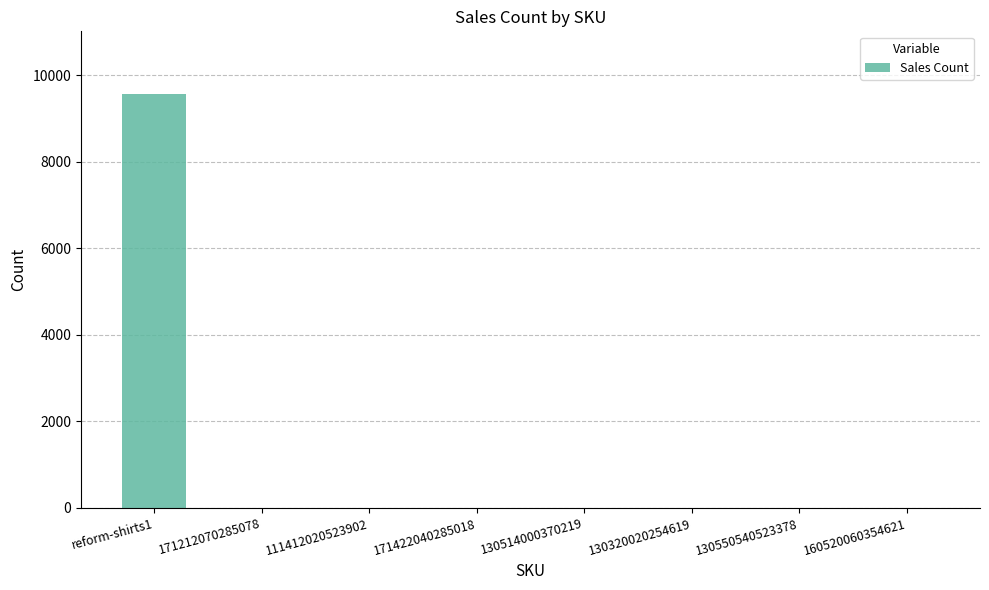

At which label does the data first exceed 4?

reform-shirts1